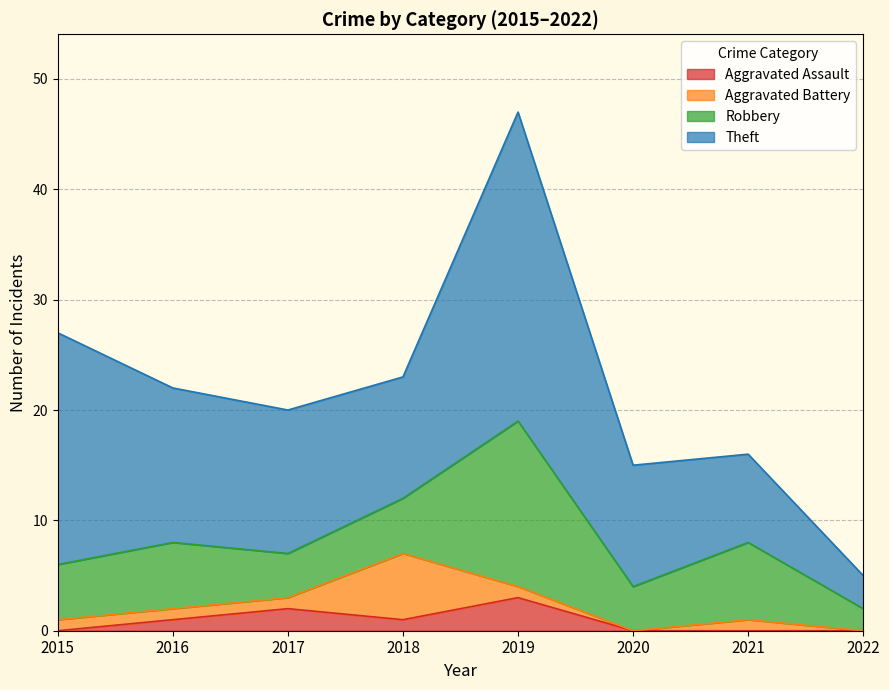

What are all the series names shown in the legend?

Aggravated Assault, Aggravated Battery, Robbery, Theft